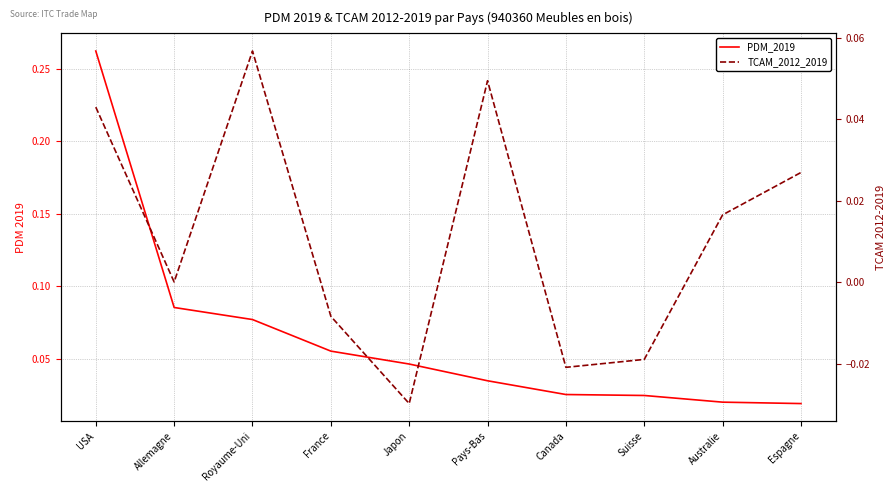

What is the label of the 10th point from the right?

USA